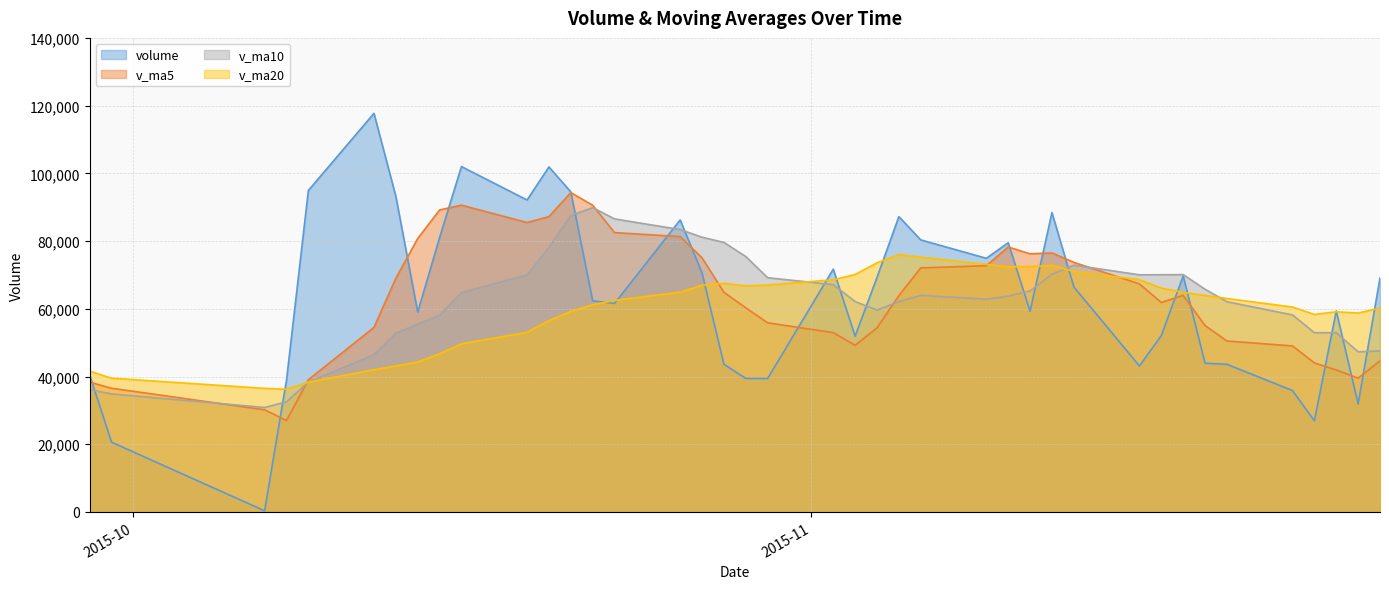

What is the maximum value shown in the chart?

117717.3